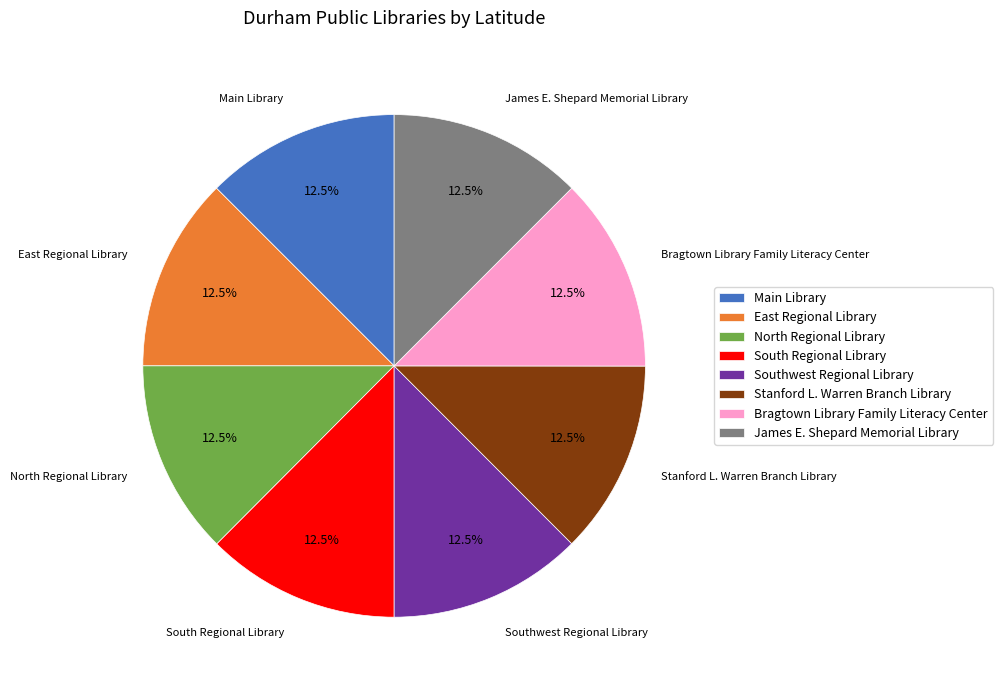

What percentage is NOT represented by East Regional Library?

87.5%